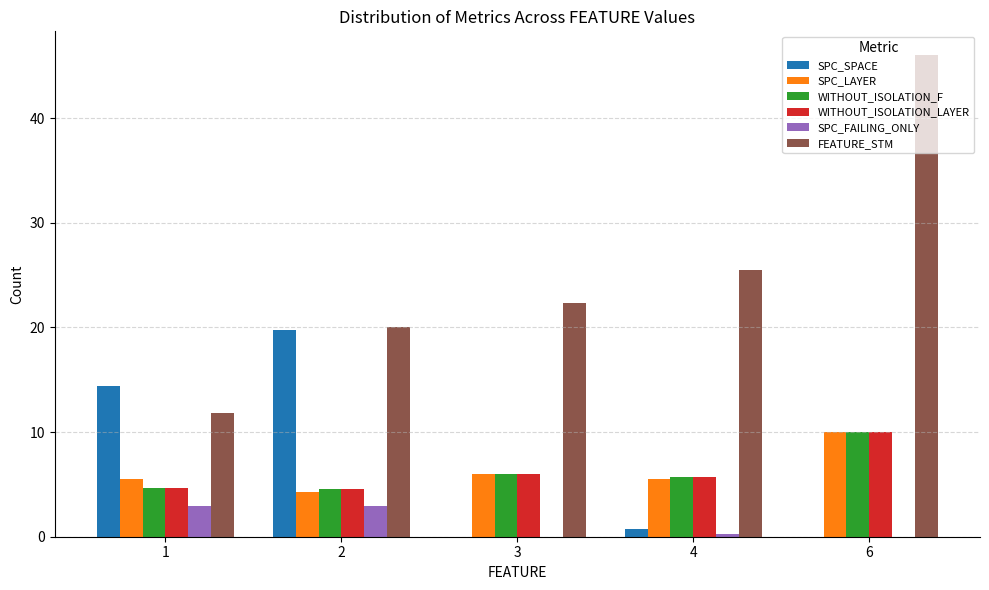

What is the greatest value displayed?

46.0